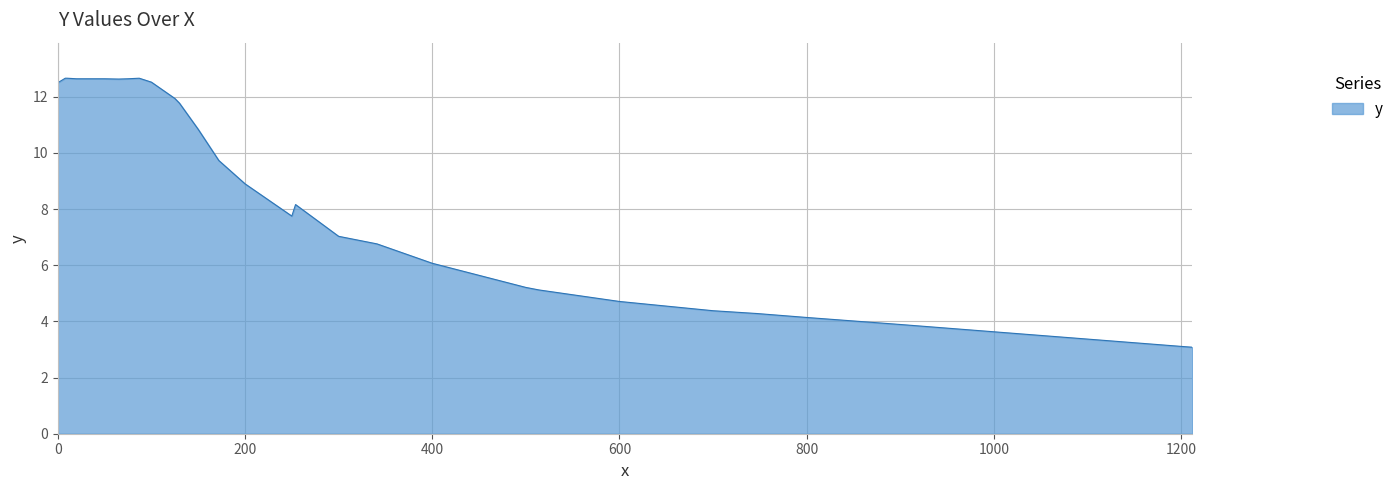

What is the greatest value displayed?

12.7